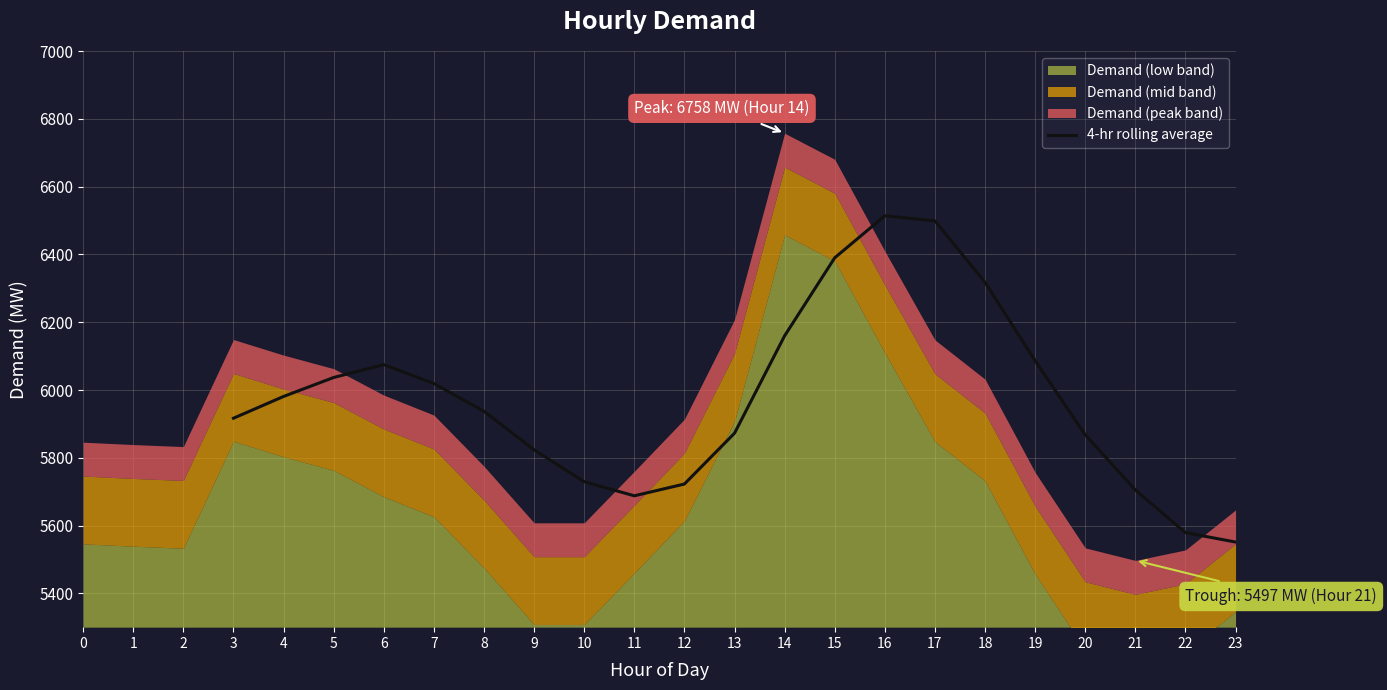

What is the sum of all values?

125473.0